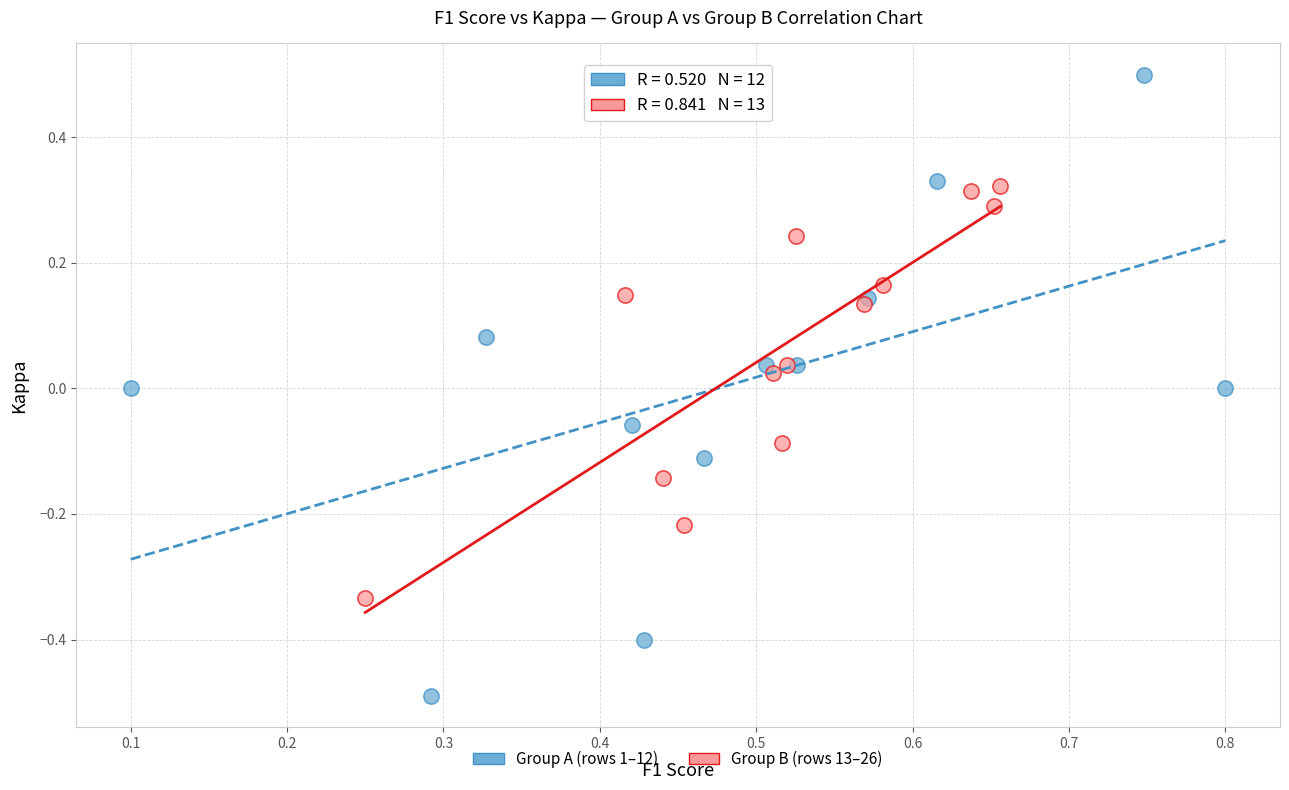

Which series reaches the minimum Y coordinate?

Group A (rows 1–12)